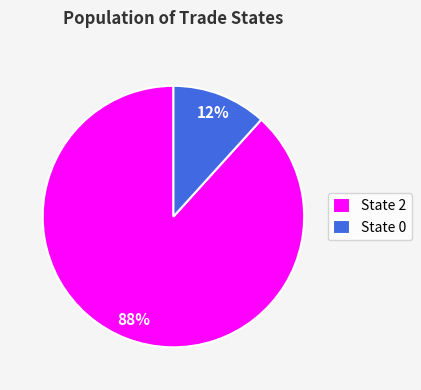

What percentage is the State 2 slice, to the nearest percent?

88%